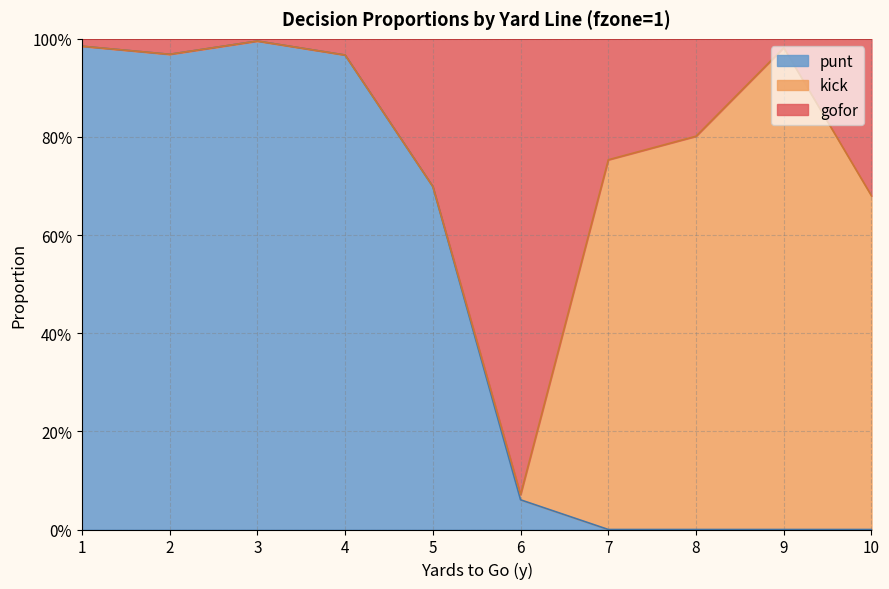

At which category does the chart reach its peak across all series?

3